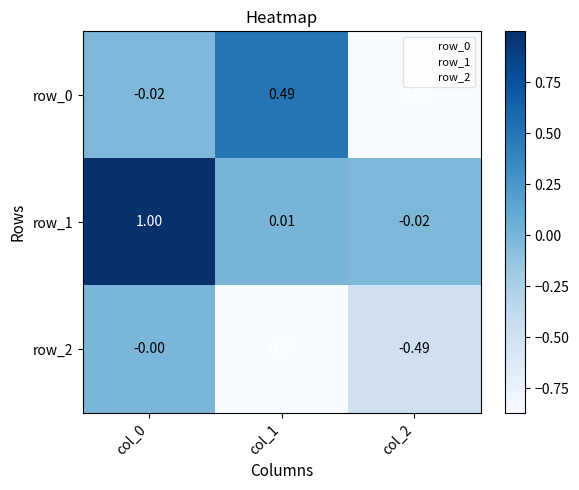

Is the value of row_2 at col_0 greater than the value of row_1 at col_0?

No